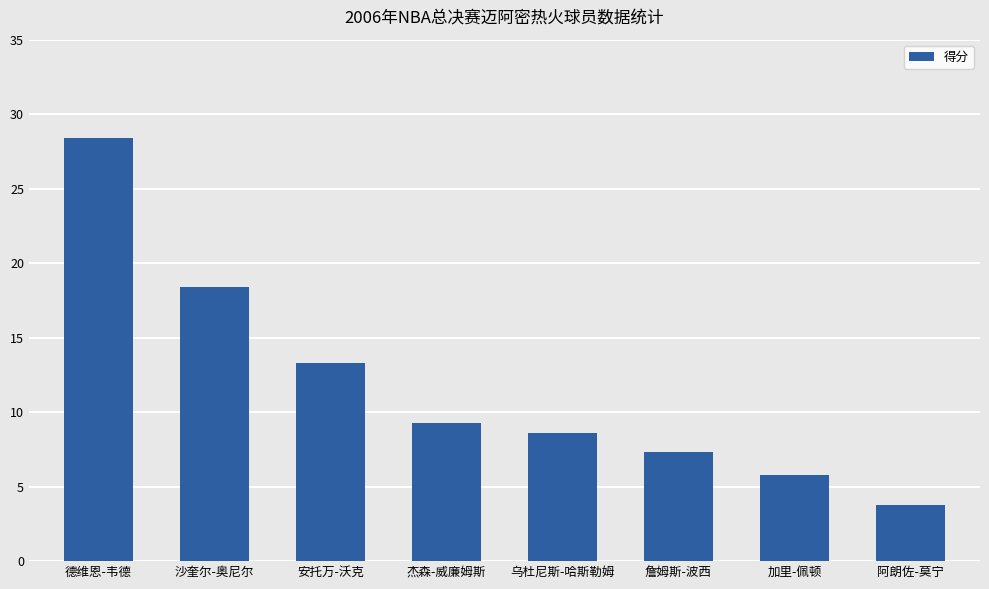

At which category does the chart reach its peak across all series?

德维恩-韦德